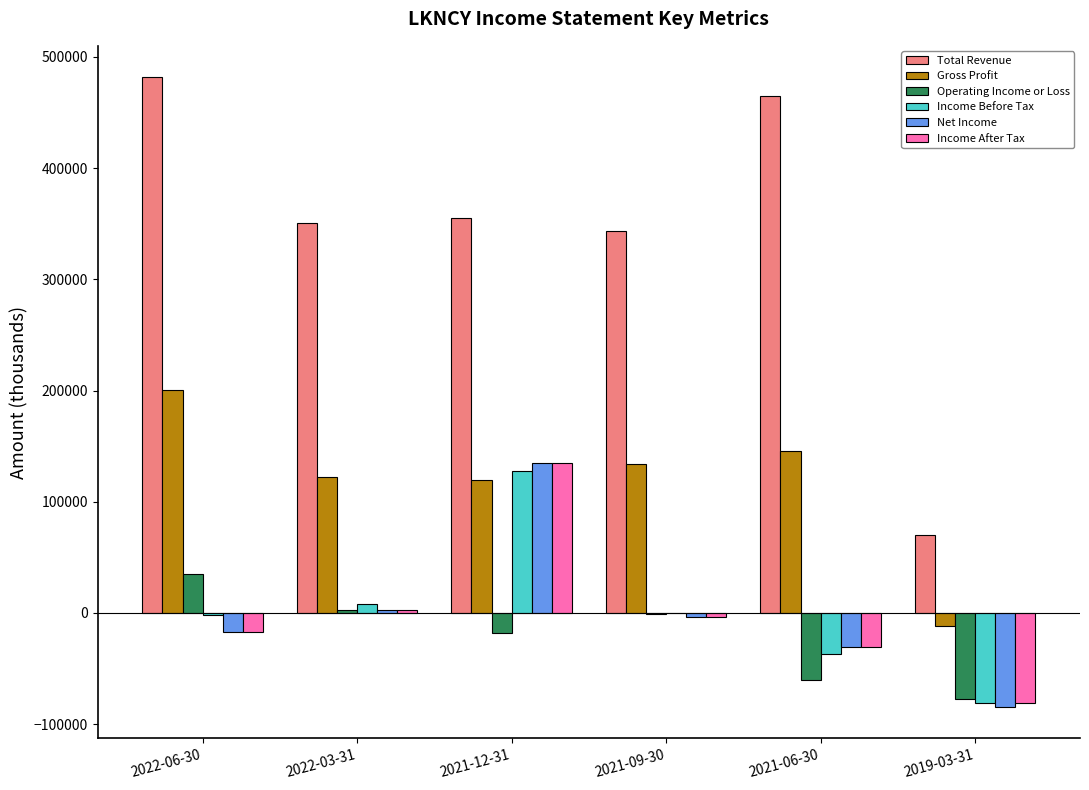

Which label corresponds to the largest value in the chart?

2022-06-30